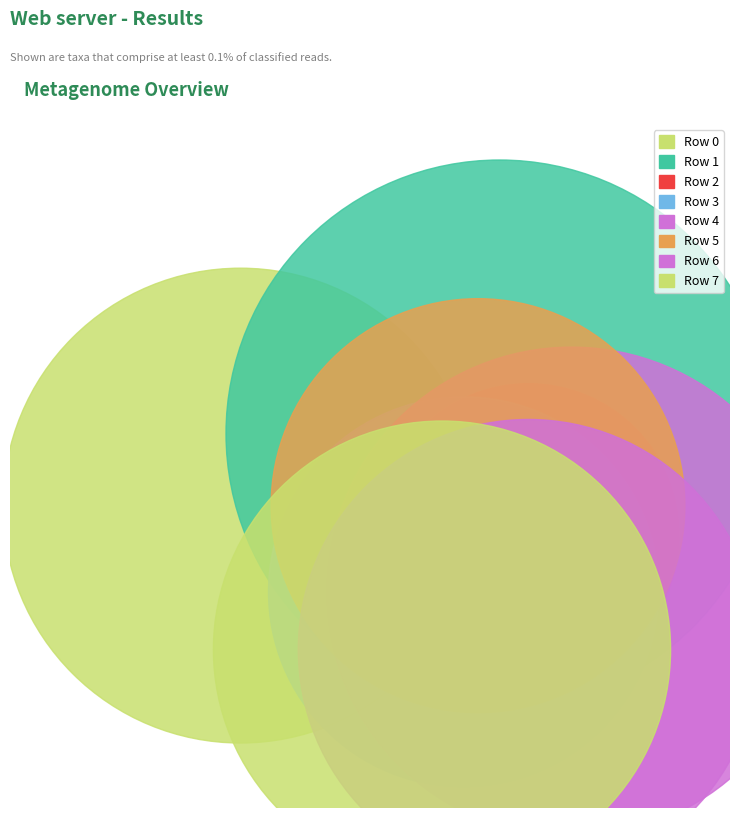

To the nearest percent, what is the combined percentage of Row 6 and Row 7?

26%